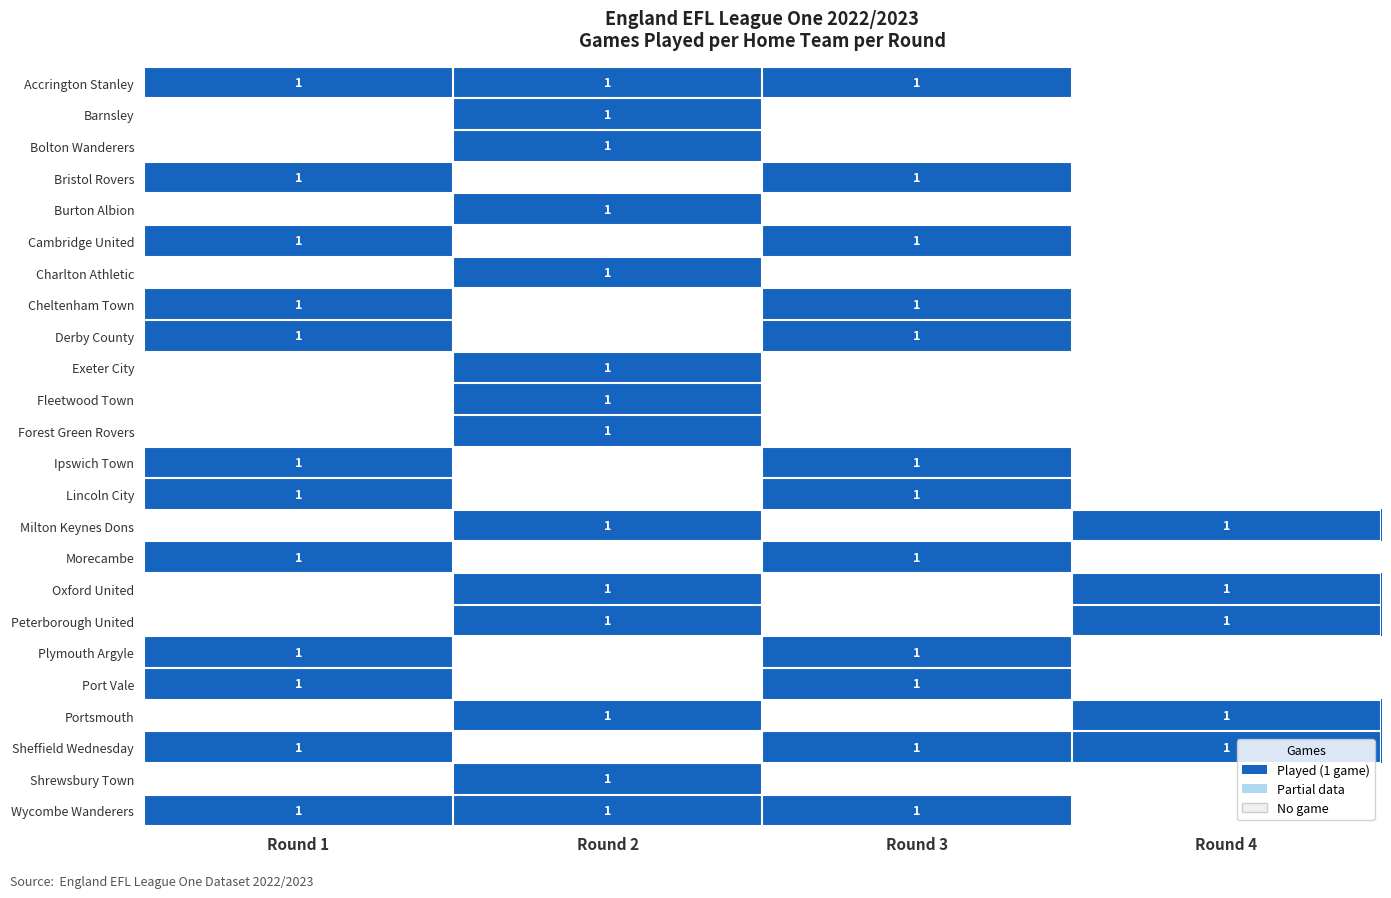

How many categories are shown in the chart?

4